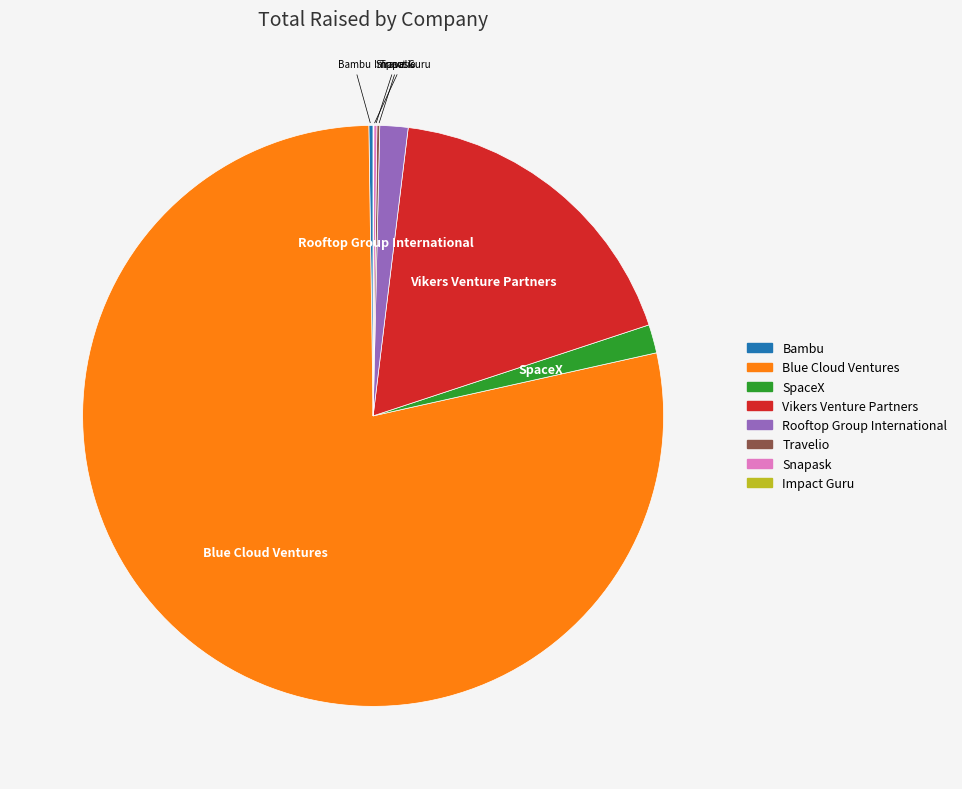

True or false: Vikers Venture Partners accounts for 6% of the total.

False